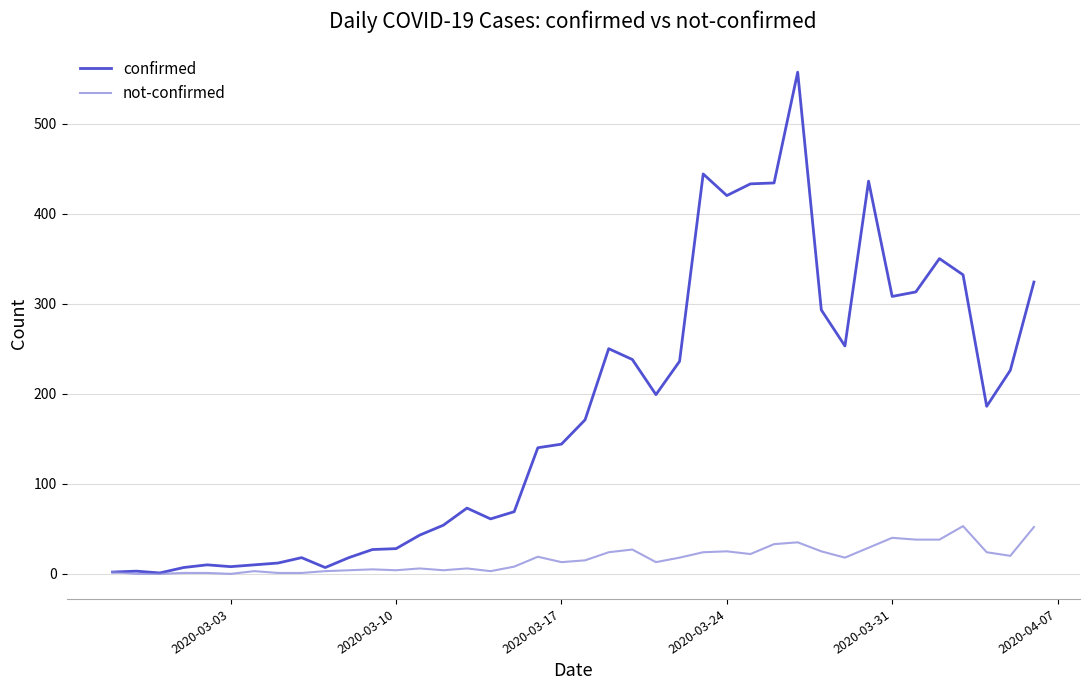

What is the greatest value displayed?

557